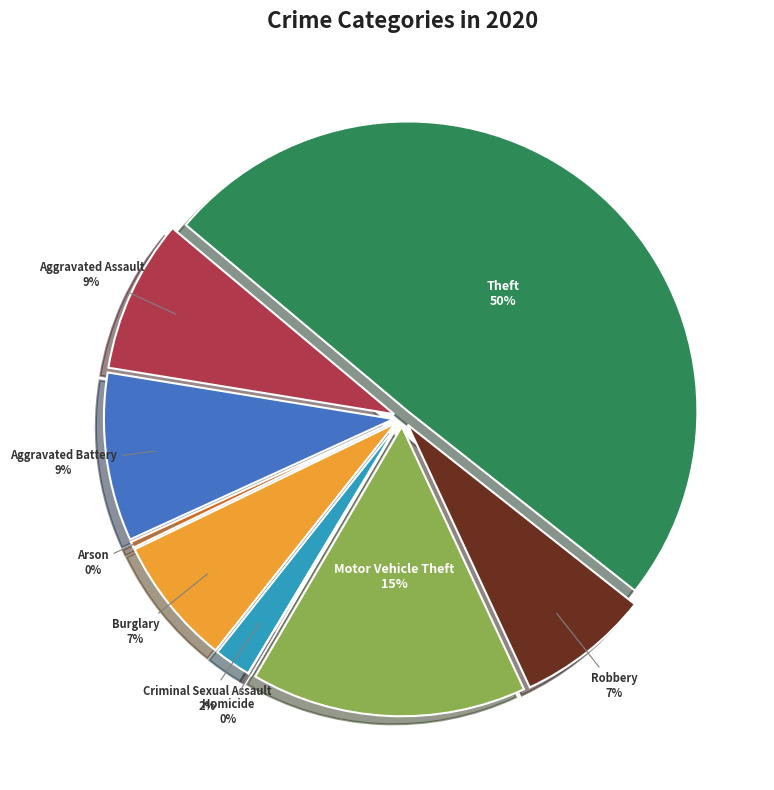

How many segments does this pie chart have?

9